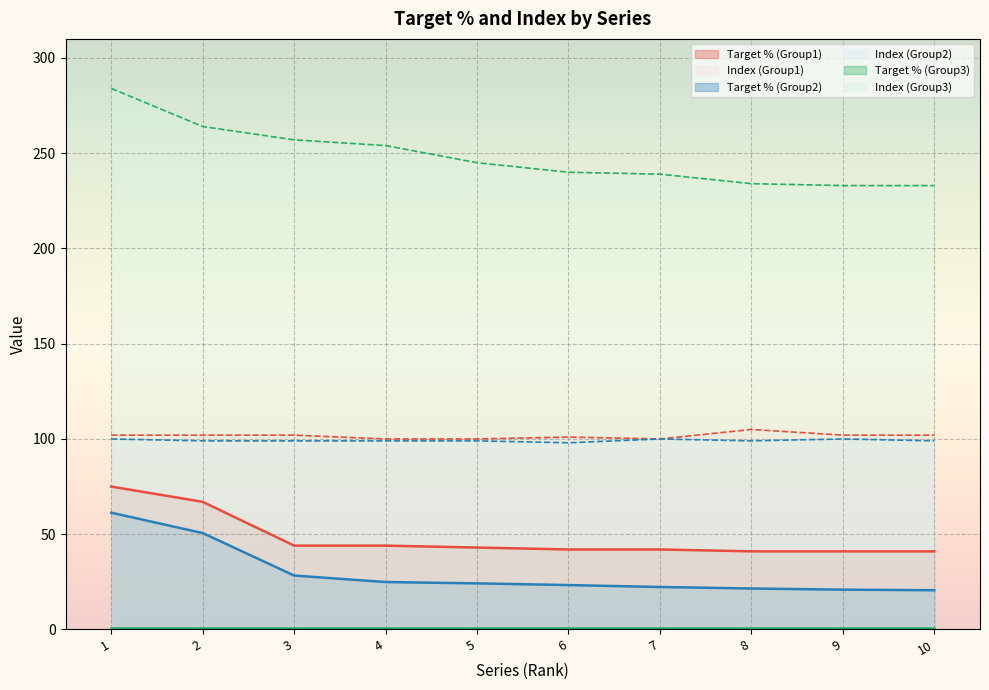

True or false: Target % (Group1) has more than 2 interior local peaks.

False